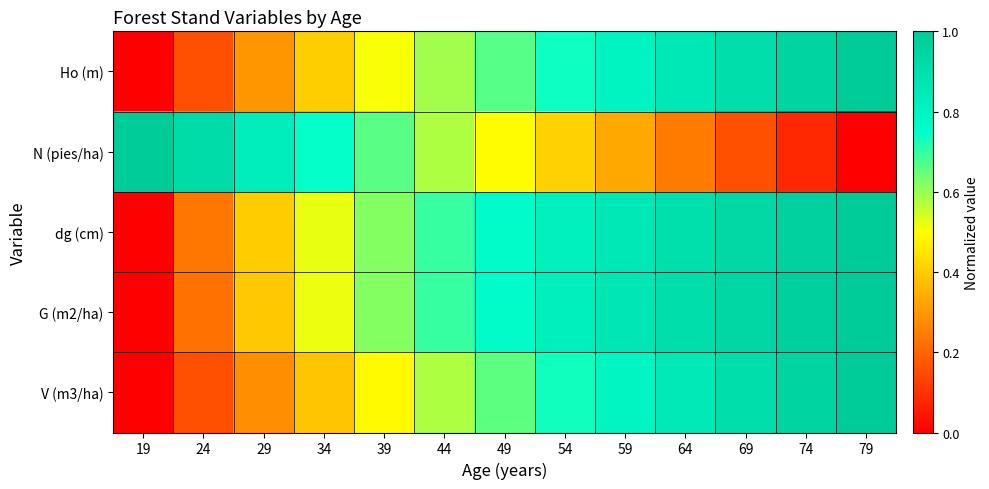

Reading left to right, extract all data points from this chart.

Ho (m): 19=0.0	24=0.2	29=0.3	34=0.4	39=0.5	44=0.6	49=0.7	54=0.7	59=0.8	64=0.9	69=0.9	74=1.0	79=1.0
N (pies/ha): 19=1.0	24=0.9	29=0.8	34=0.7	39=0.7	44=0.6	49=0.5	54=0.4	59=0.3	64=0.2	69=0.2	74=0.1	79=0.0
dg (cm): 19=0.0	24=0.2	29=0.4	34=0.5	39=0.6	44=0.7	49=0.8	54=0.8	59=0.9	64=0.9	69=0.9	74=1.0	79=1.0
G (m2/ha): 19=0.0	24=0.2	29=0.4	34=0.5	39=0.6	44=0.7	49=0.8	54=0.8	59=0.9	64=0.9	69=0.9	74=1.0	79=1.0
V (m3/ha): 19=0.0	24=0.2	29=0.3	34=0.4	39=0.5	44=0.6	49=0.7	54=0.7	59=0.8	64=0.9	69=0.9	74=1.0	79=1.0